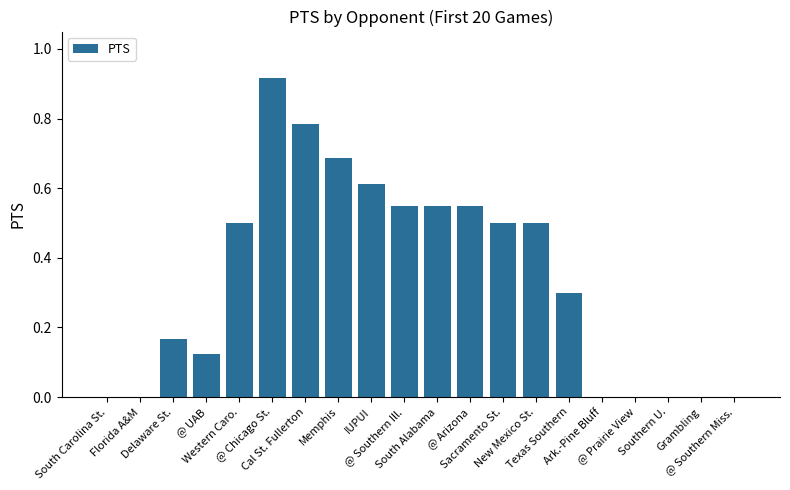

What is the sum of all values?

6.7